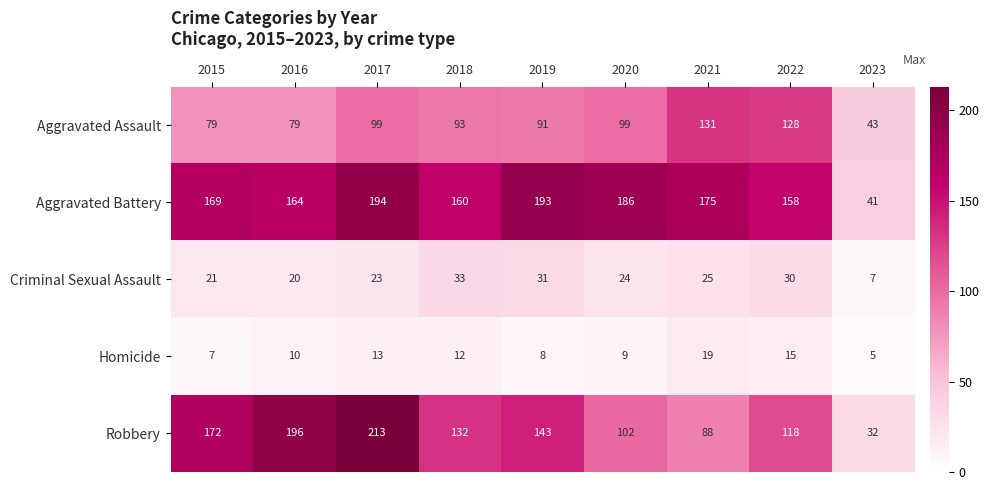

At how many categories does at least one series exceed 5?

9